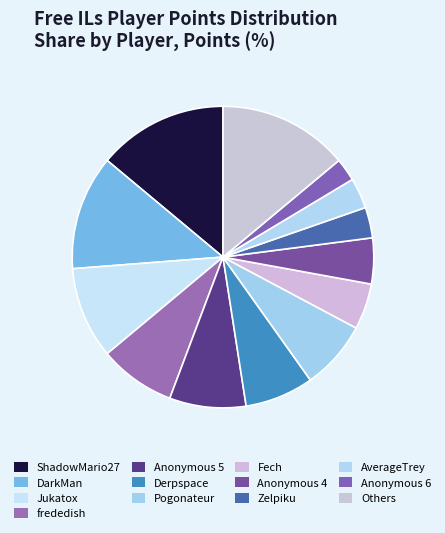

To the nearest percent, what percentage of the pie is Fech?

5%